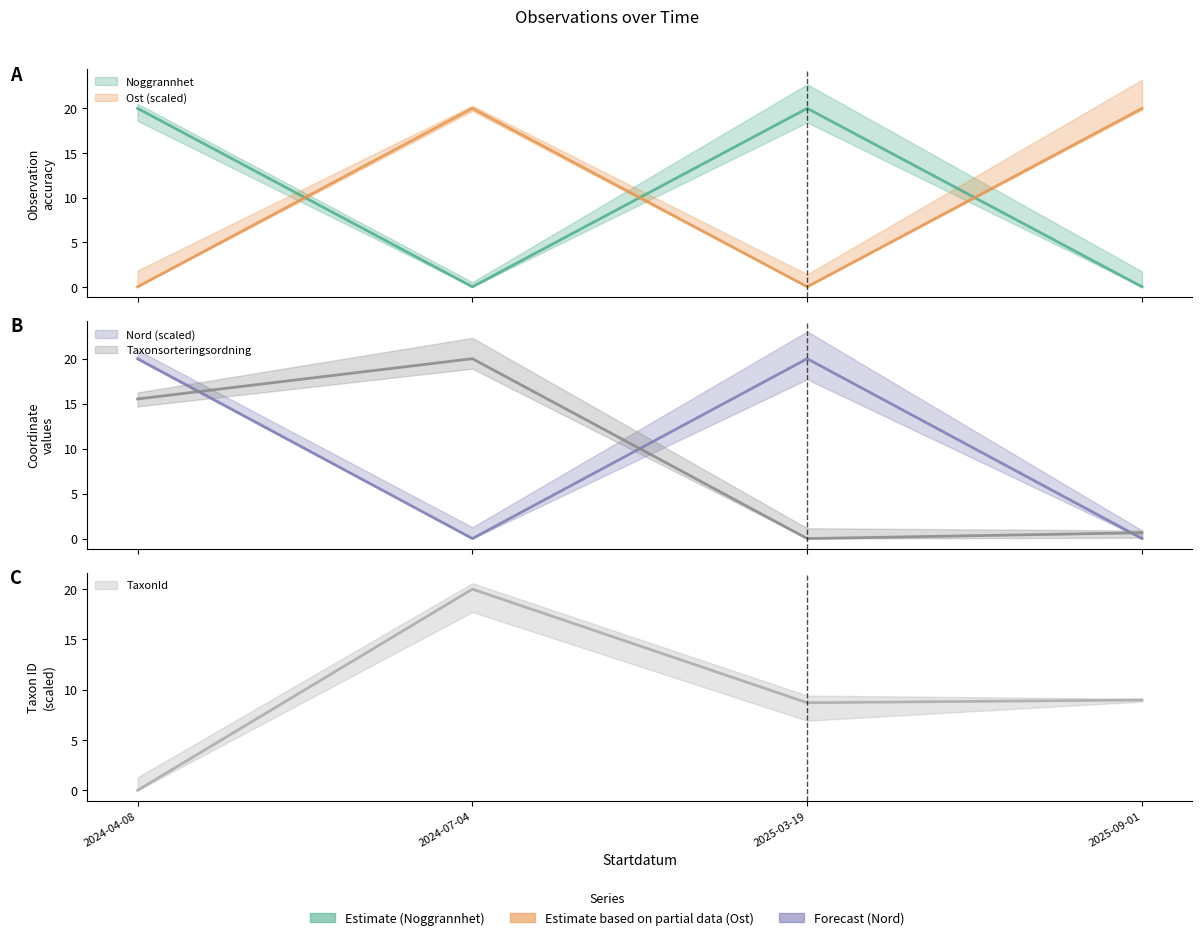

Which label corresponds to the smallest value in the chart?

2024-07-04